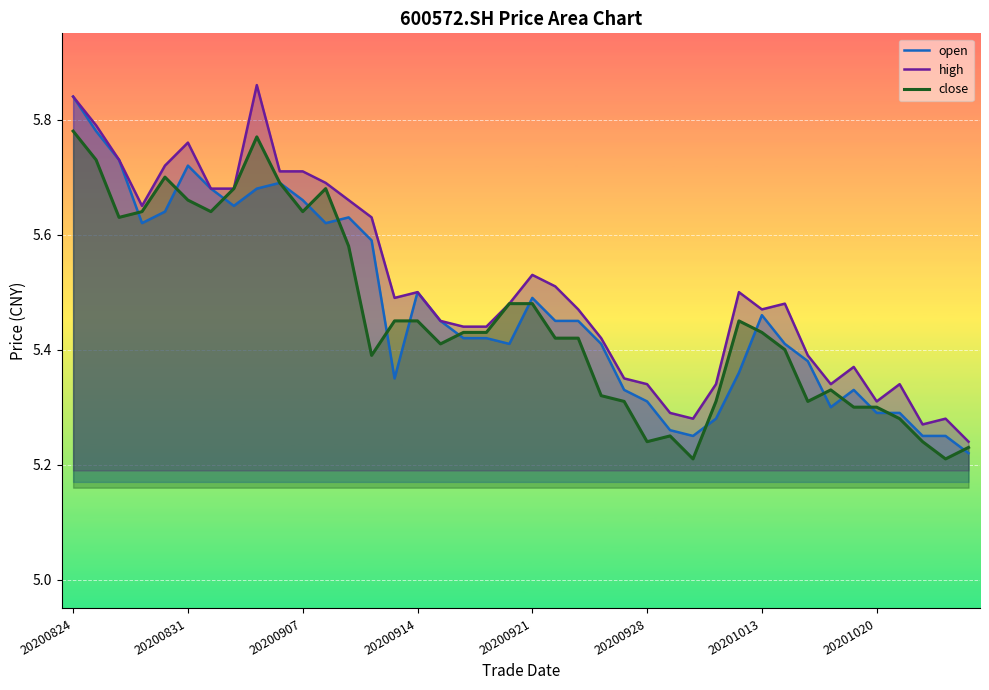

True or false: close and open cross at least once.

True